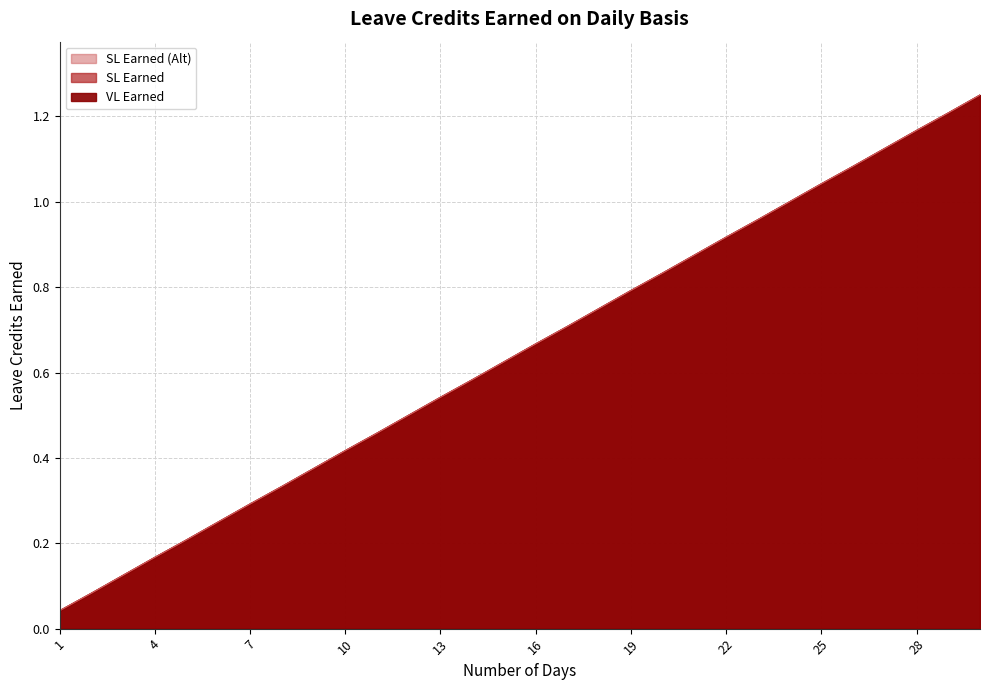

What is the approximate value of VL Earned at 3?

0.1